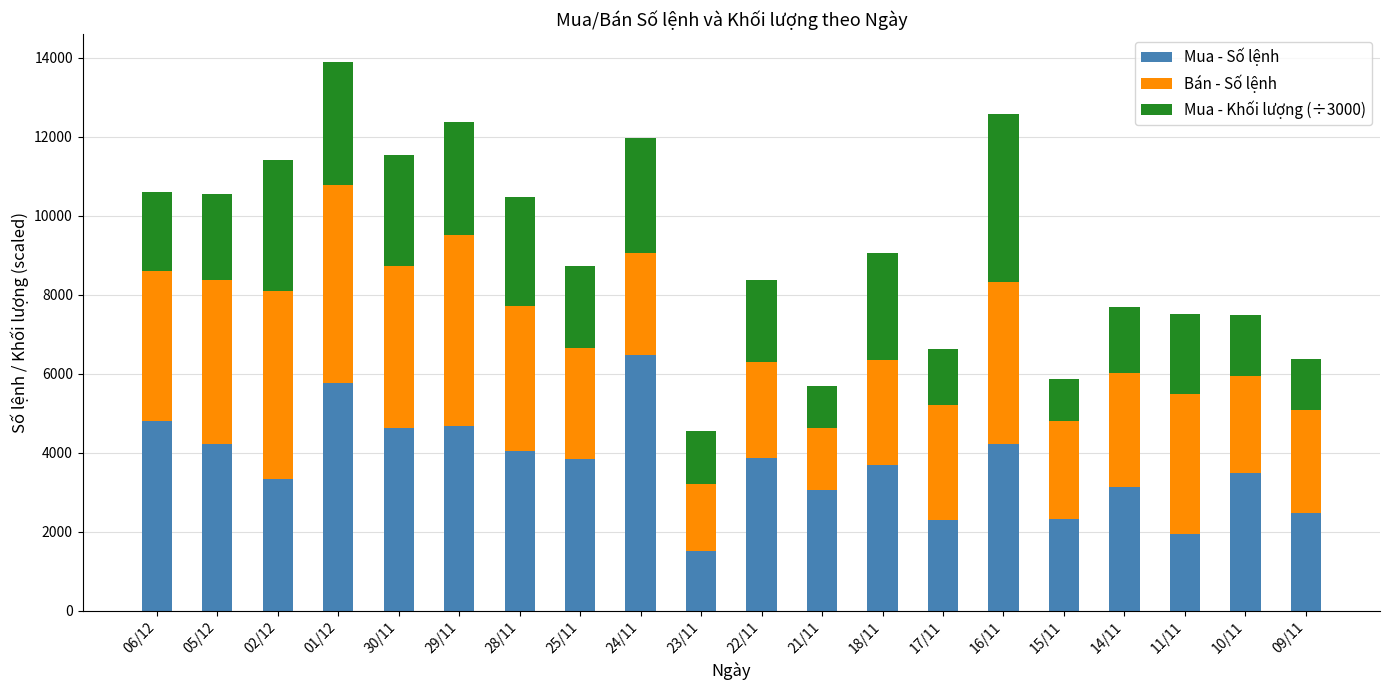

At which category is the sum across all series the highest?

01/12